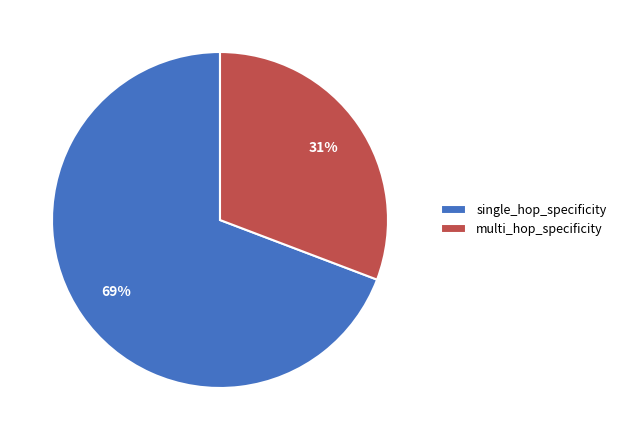

Does any single category account for the majority?

Yes